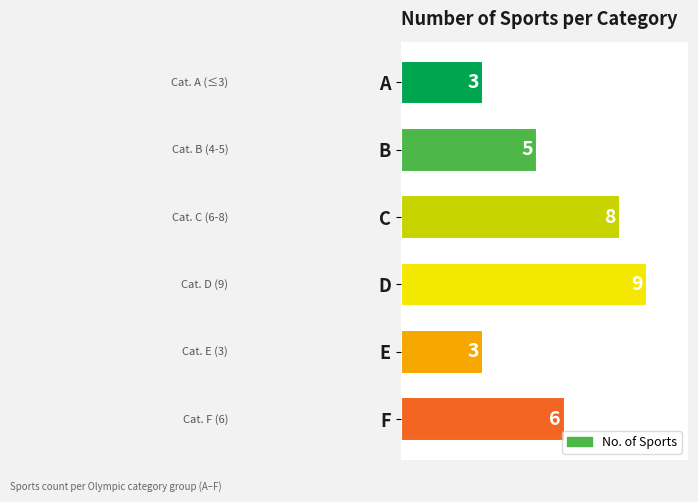

What is the value of the 4th bar from the top?

9